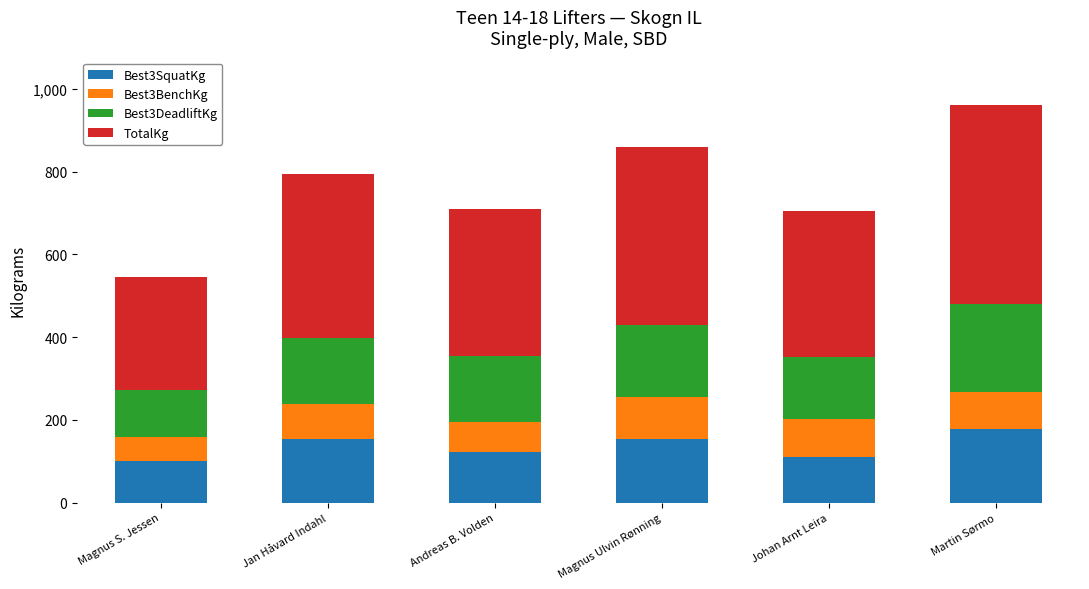

Count the number of data series in this chart.

4